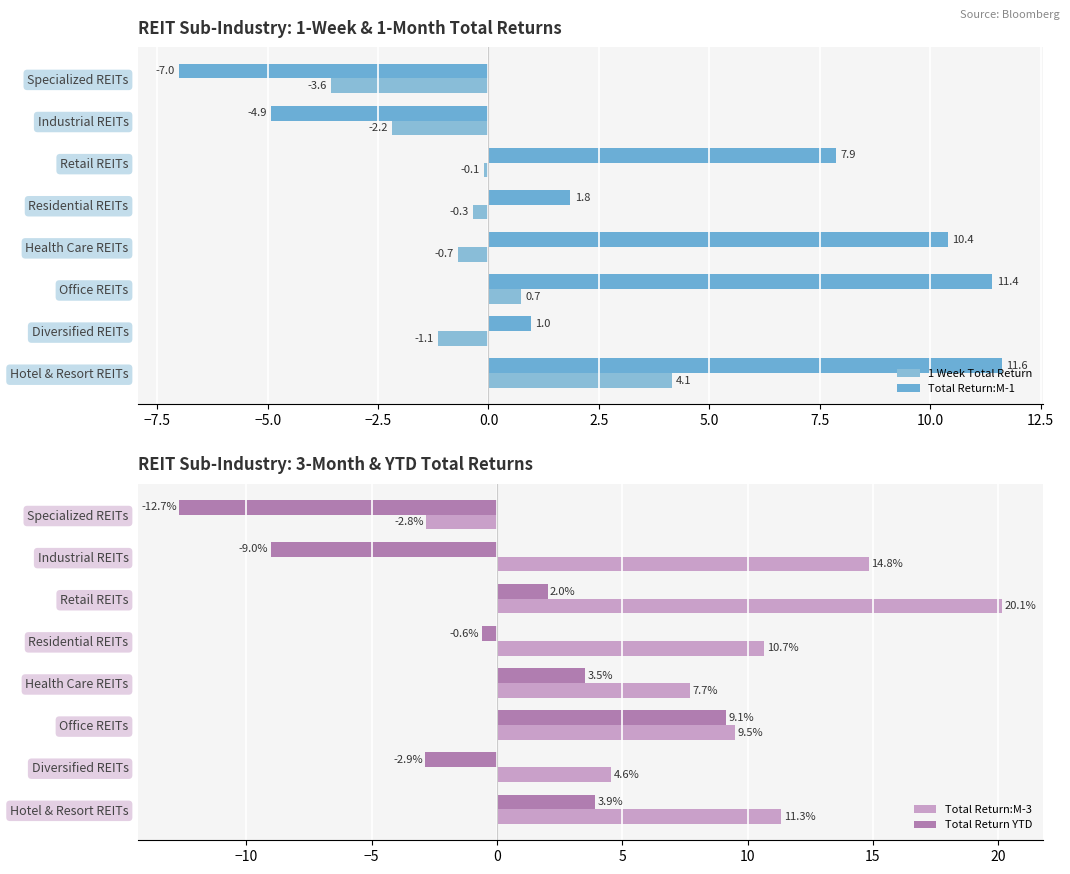

What is the minimum value shown in the chart?

-12.7